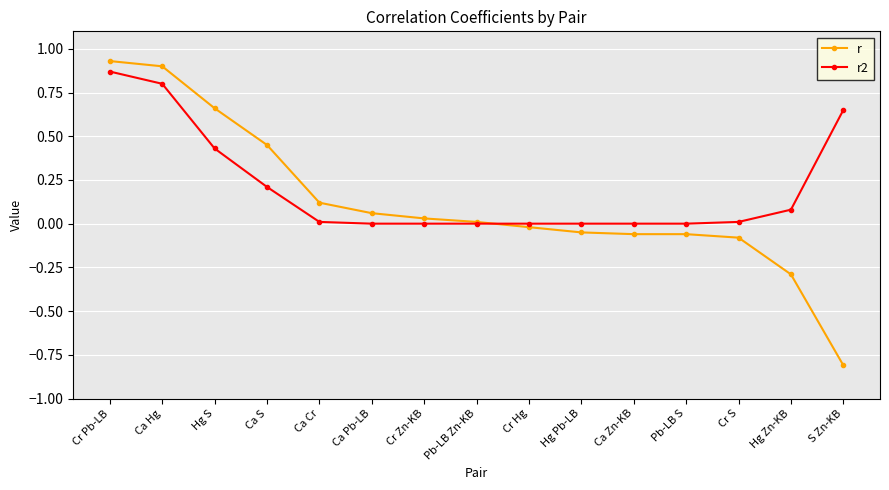

True or false: r2 and r intersect in this chart.

True